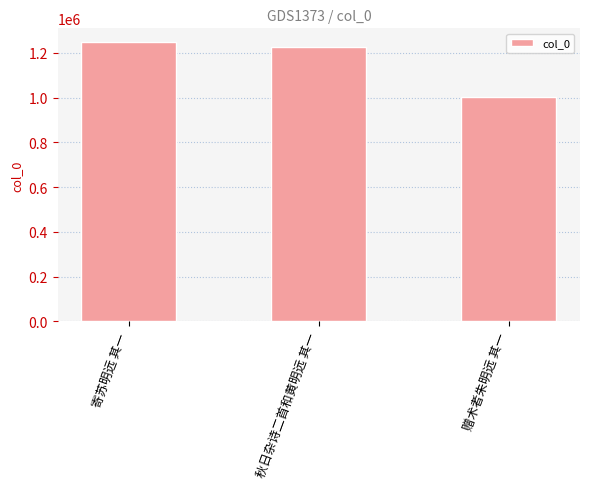

What is the minimum value shown in the chart?

1001862